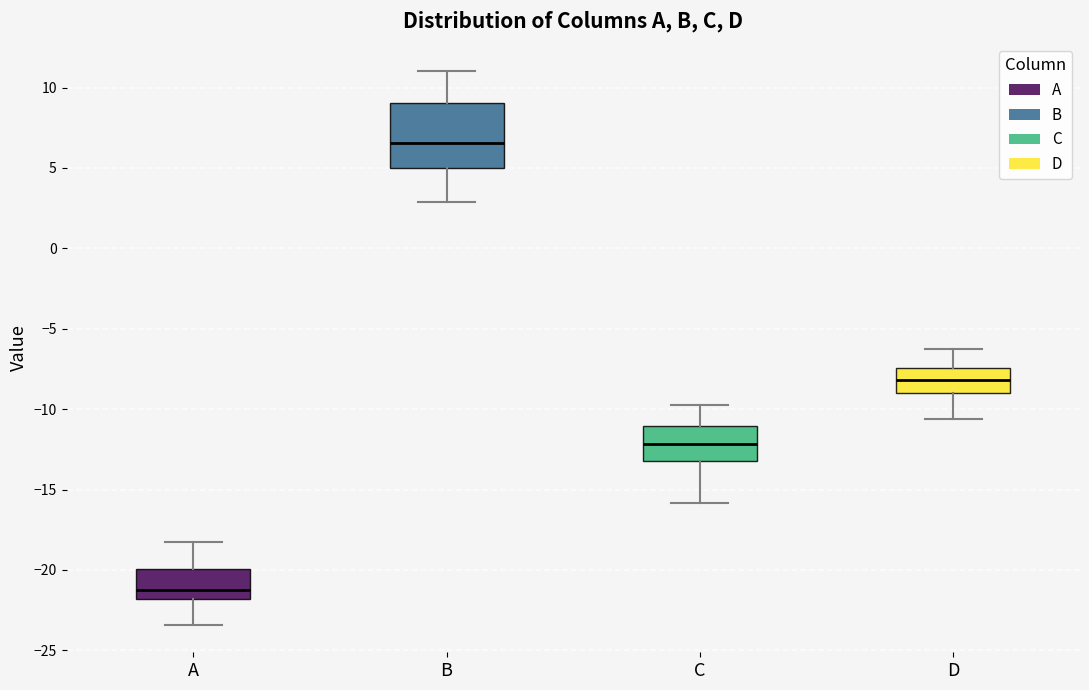

Which box is the tallest, from its lower edge to its upper edge?

B